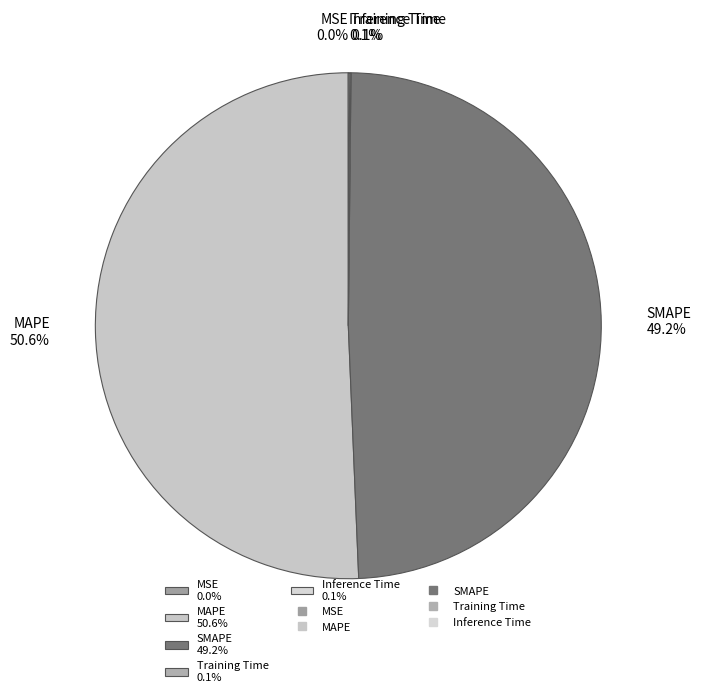

What is the ratio of the value at MAPE to the value at SMAPE?

1.0